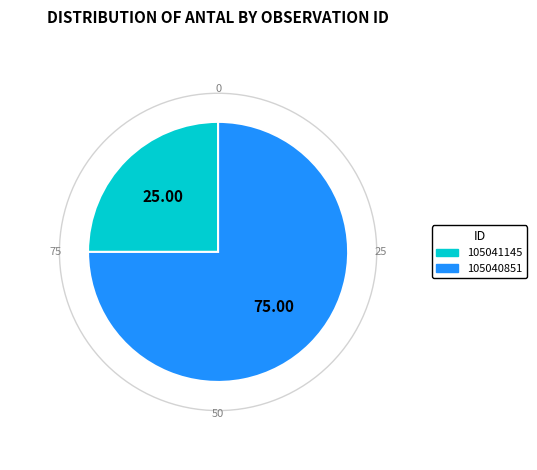

Count the number of slices in the pie.

2